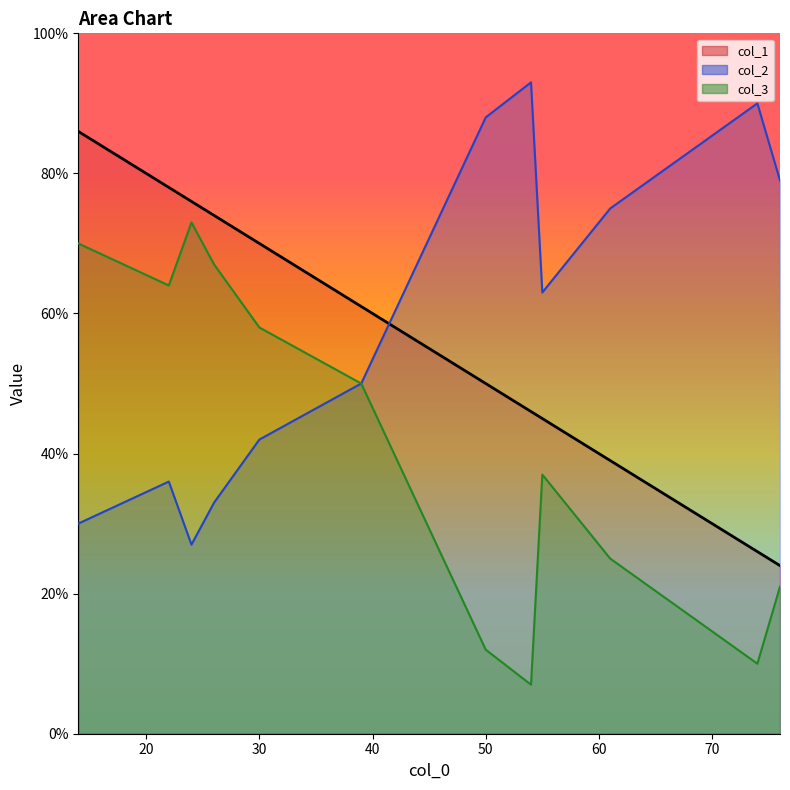

What is the difference between the col_1 values at 30 and 61?

31